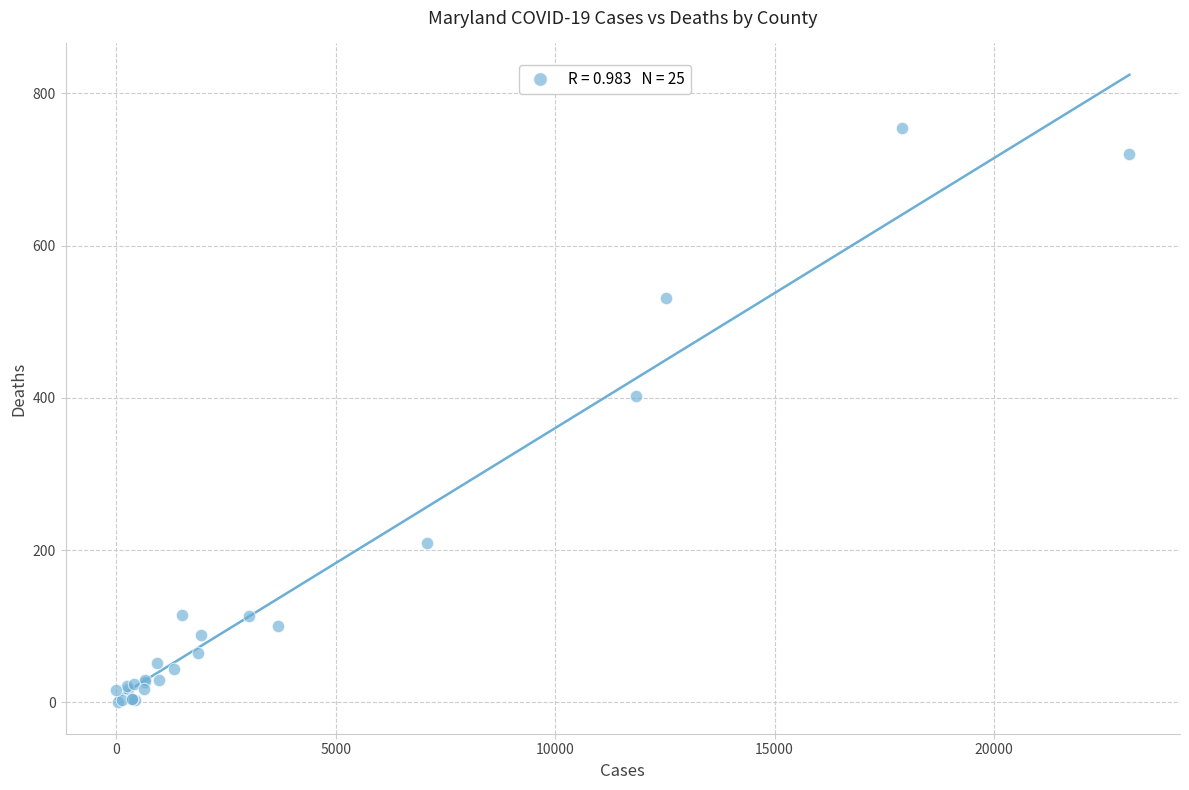

What Y value in the scatter plot is closest to 377?

402